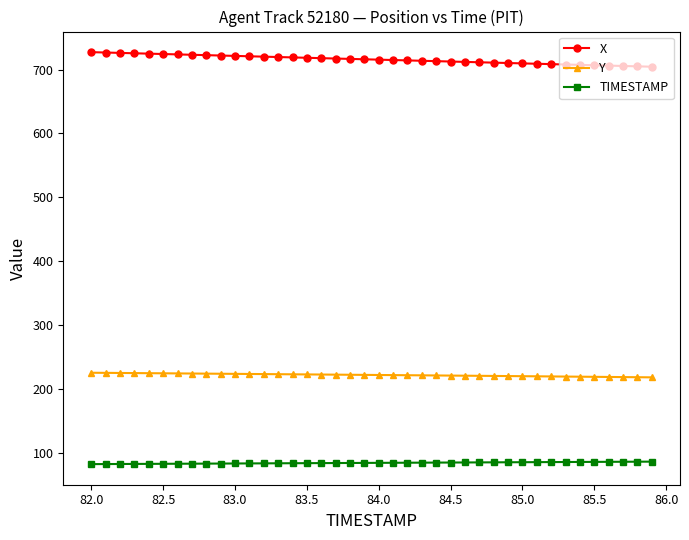

What is the value of the X point at the 37th from the left?

706.4